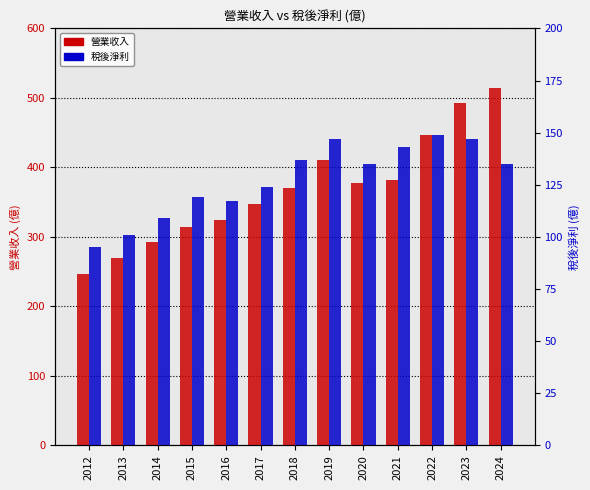

What are all the series names shown in the legend?

營業收入, 稅後淨利